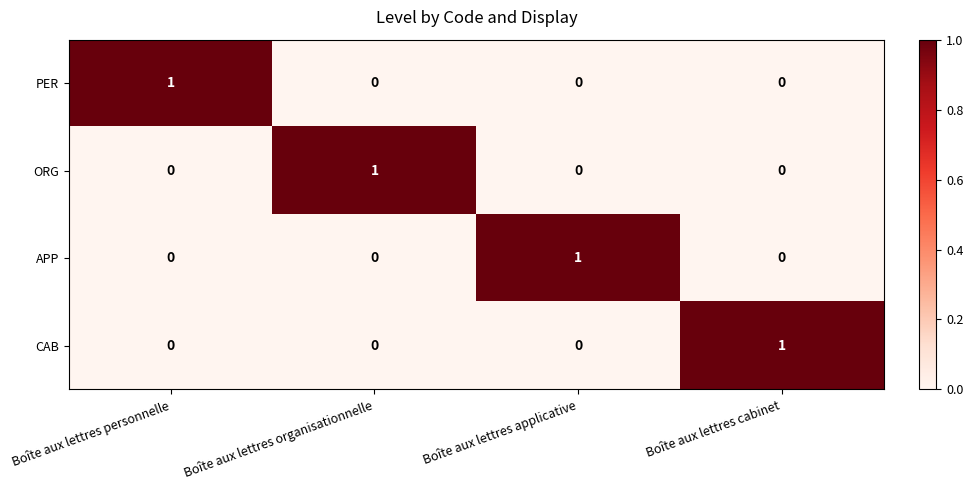

At how many categories does at least one series exceed 0?

4